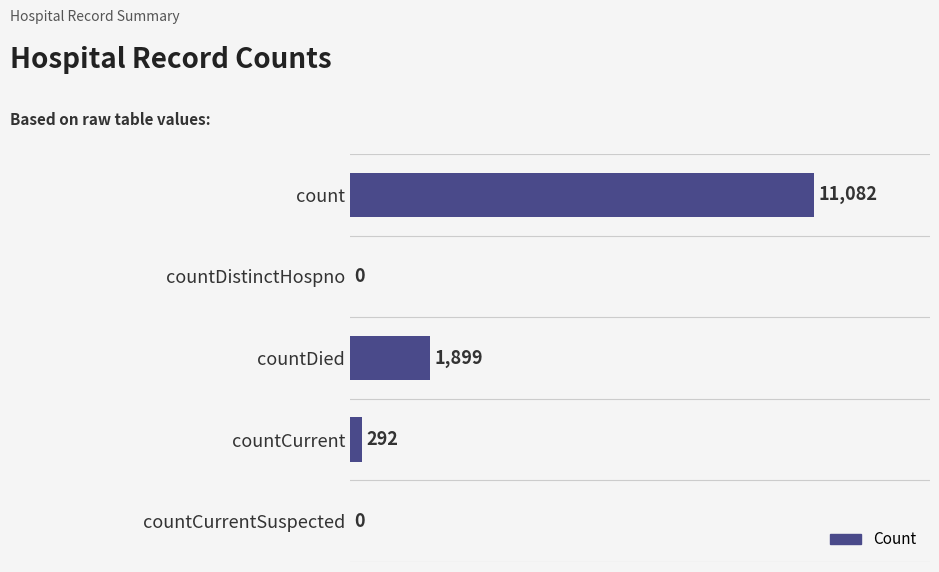

What is the sum of the values at countCurrentSuspected and countDied?

1899